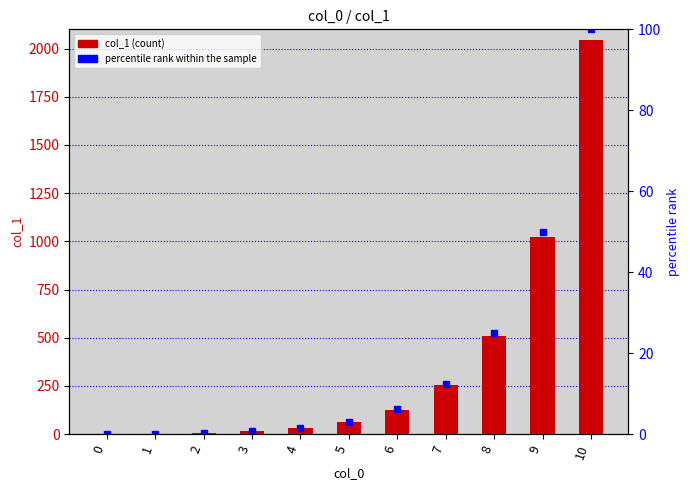

At which label does percentile rank within the sample reach its peak?

10